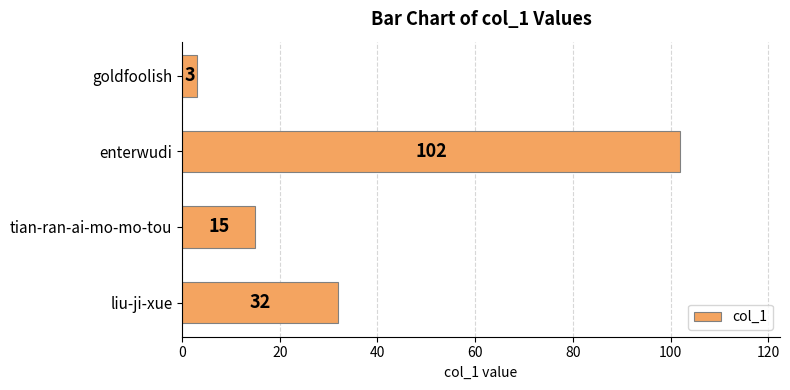

Between liu-ji-xue and enterwudi, which is larger?

enterwudi